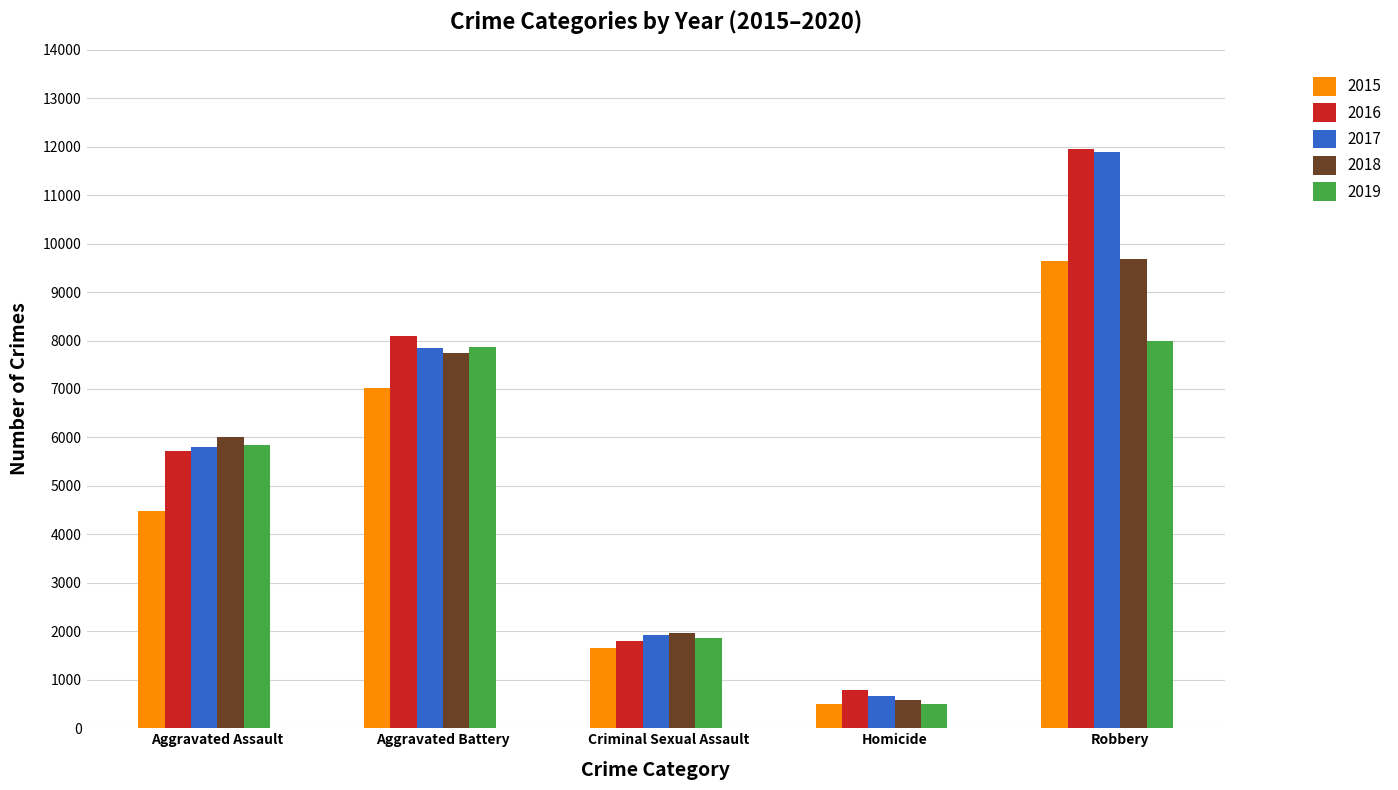

The value of 2017 at Homicide is 1124. True or false?

False